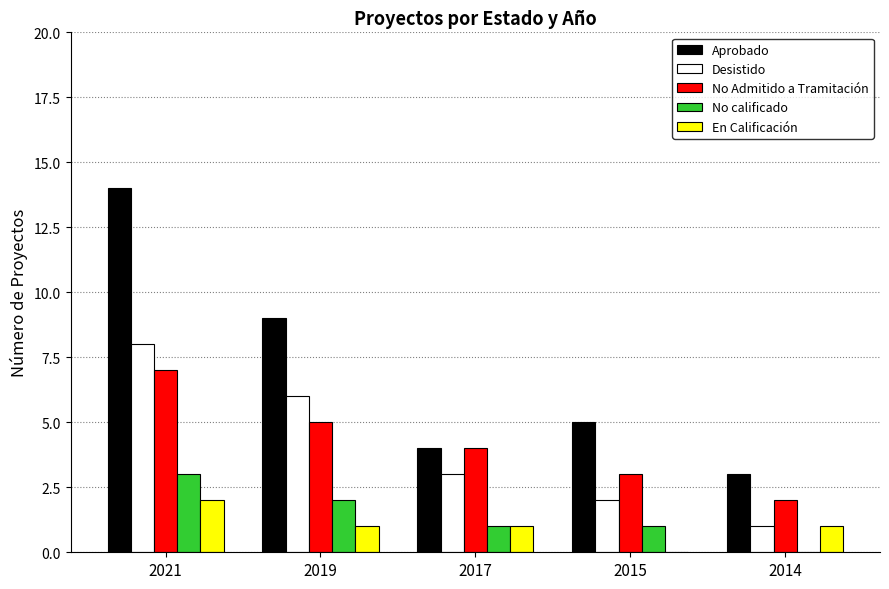

How many groups of bars are there?

5